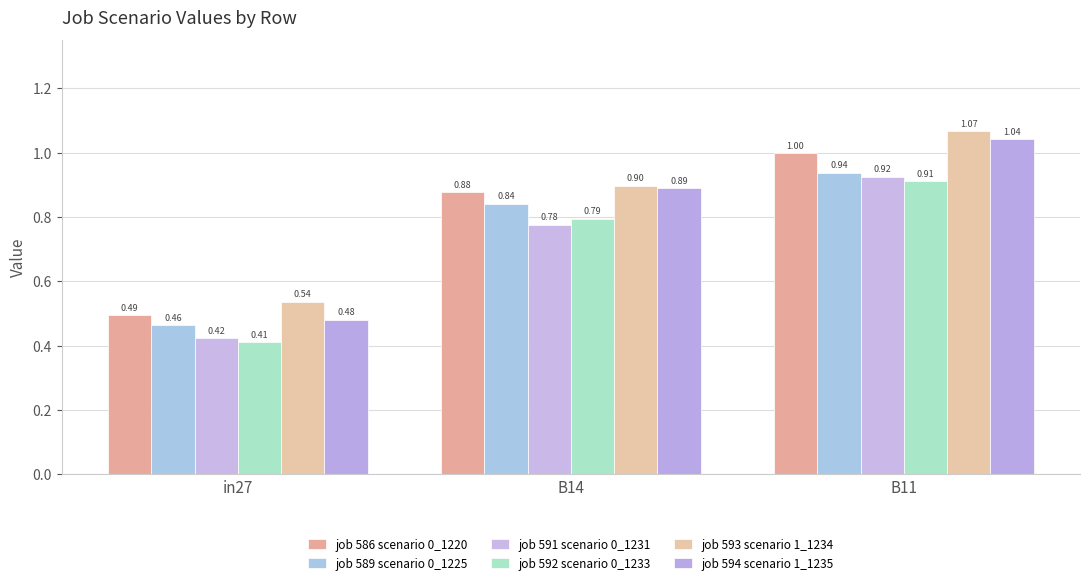

Rank the series at B11 from highest to lowest value.

job 593 scenario 1_1234, job 594 scenario 1_1235, job 586 scenario 0_1220, job 589 scenario 0_1225, job 591 scenario 0_1231, job 592 scenario 0_1233